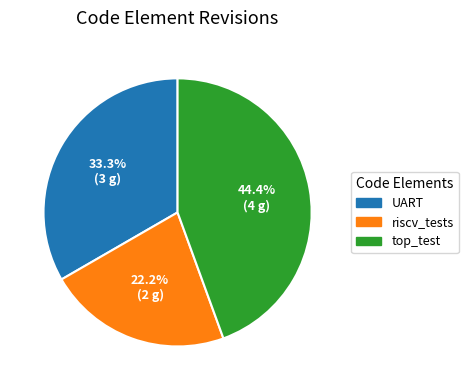

Which has a higher value, riscv_tests or UART?

UART